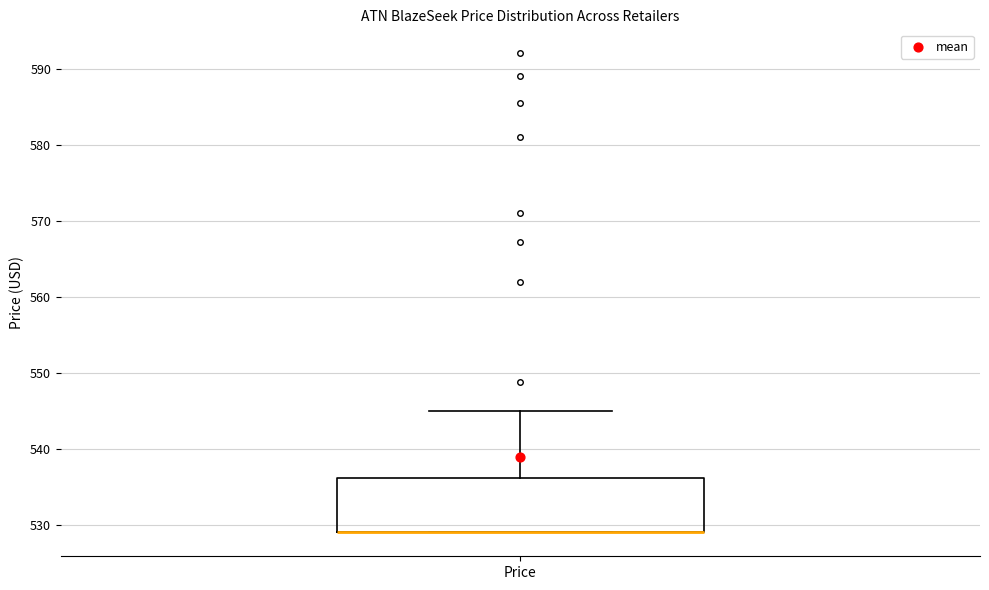

Transcribe this box plot: give where the median line is, the range the box spans, and where the two whiskers end, as read against the y-axis. The values are not printed on the chart, so give them approximately, as read against the axis.

median 529 (drawn on the box's lower edge), box 529 to 536, whiskers 529 to 545